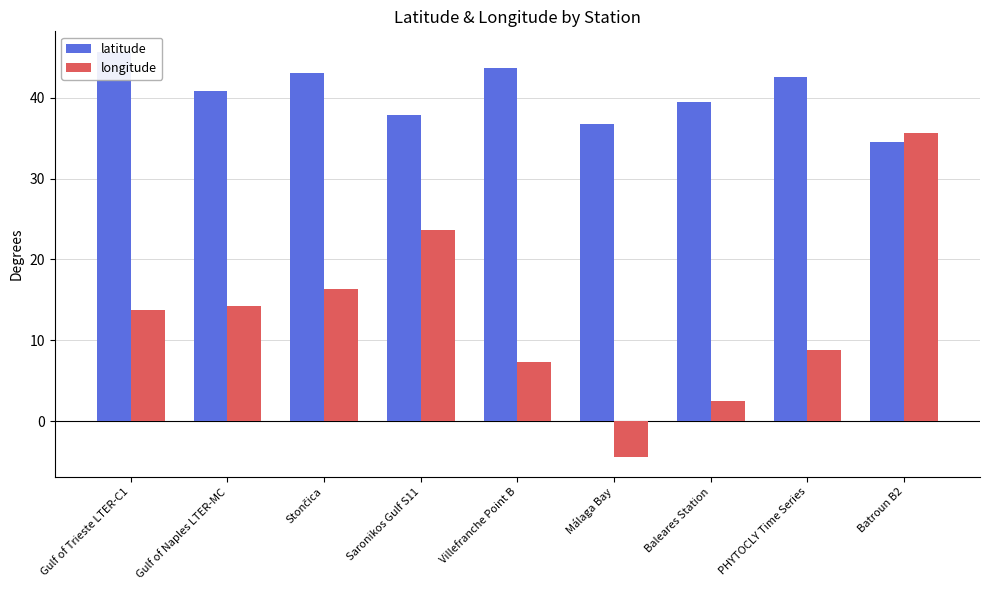

Are the bars grouped side by side (vs. stacked)?

Yes